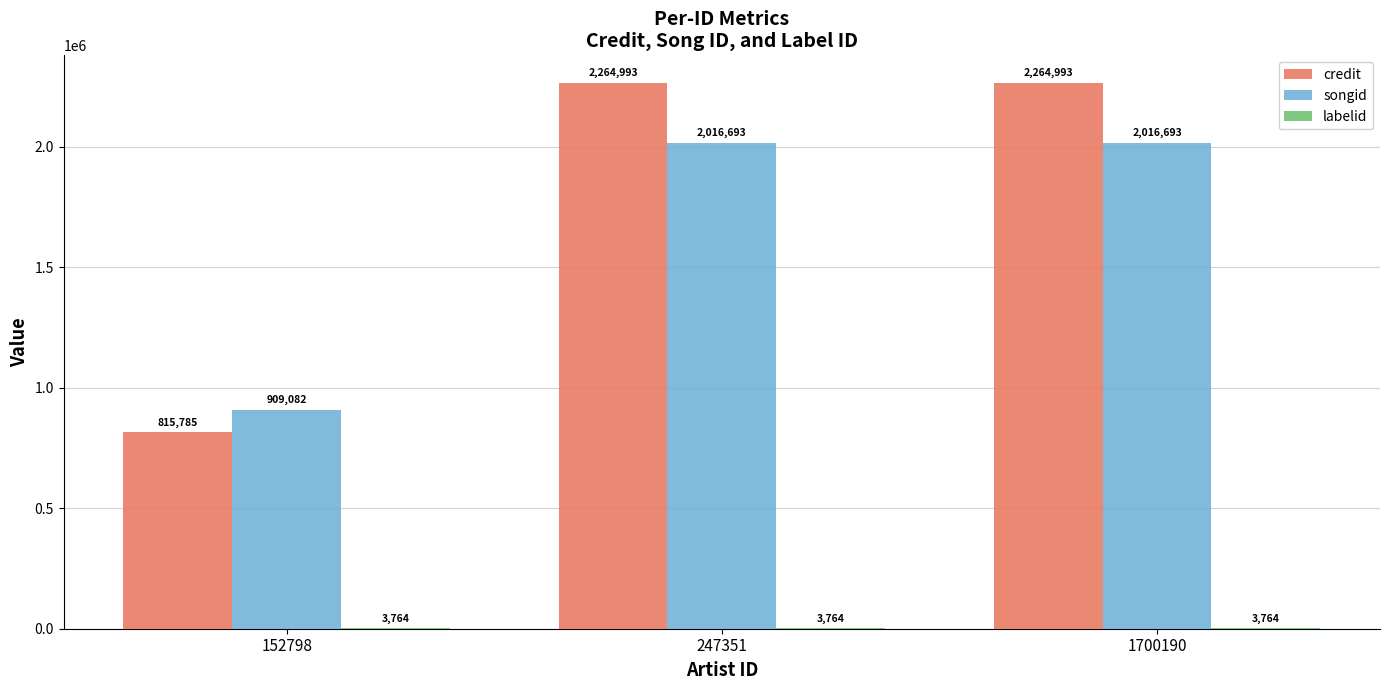

What is the average value of the credit series?

1781924